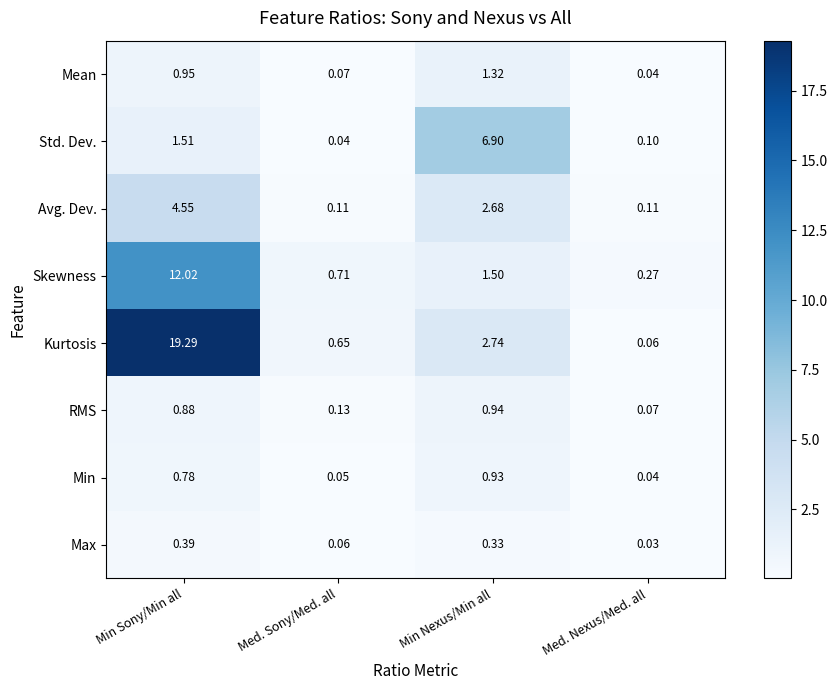

Rank the series at Min Sony/Min all from highest to lowest value.

Kurtosis, Skewness, Avg. Dev., Std. Dev., Mean, RMS, Min, Max